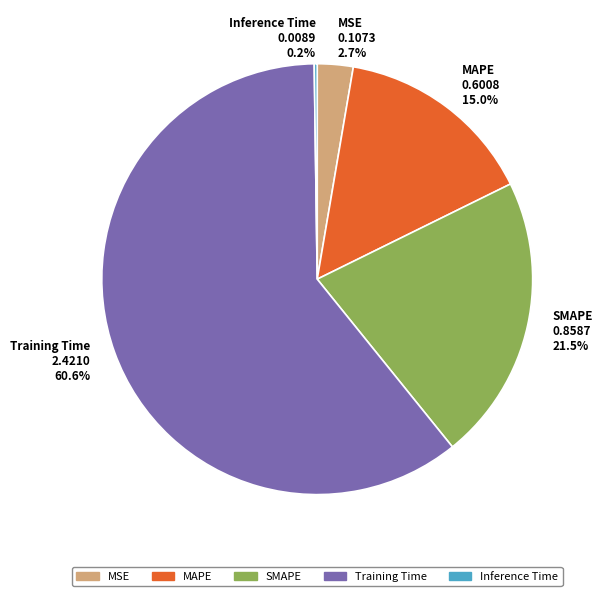

Which slice is the largest?

Training Time